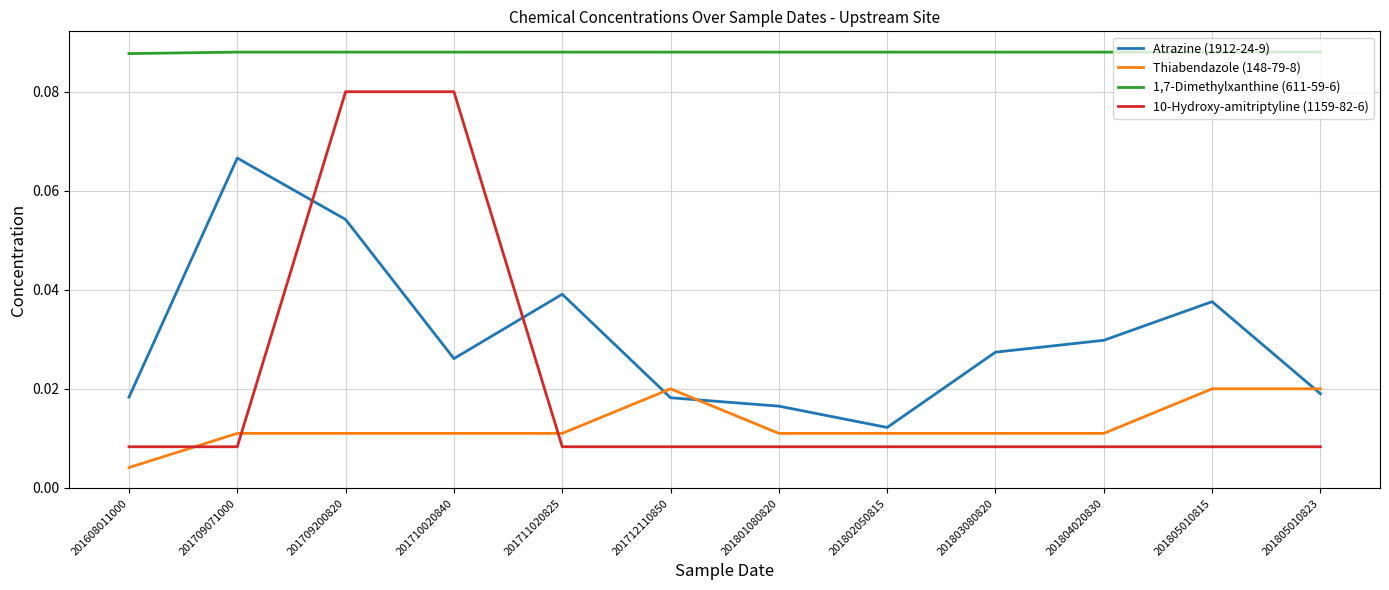

Which series changed the most between 201709071000 and 201712110850?

Atrazine (1912-24-9)